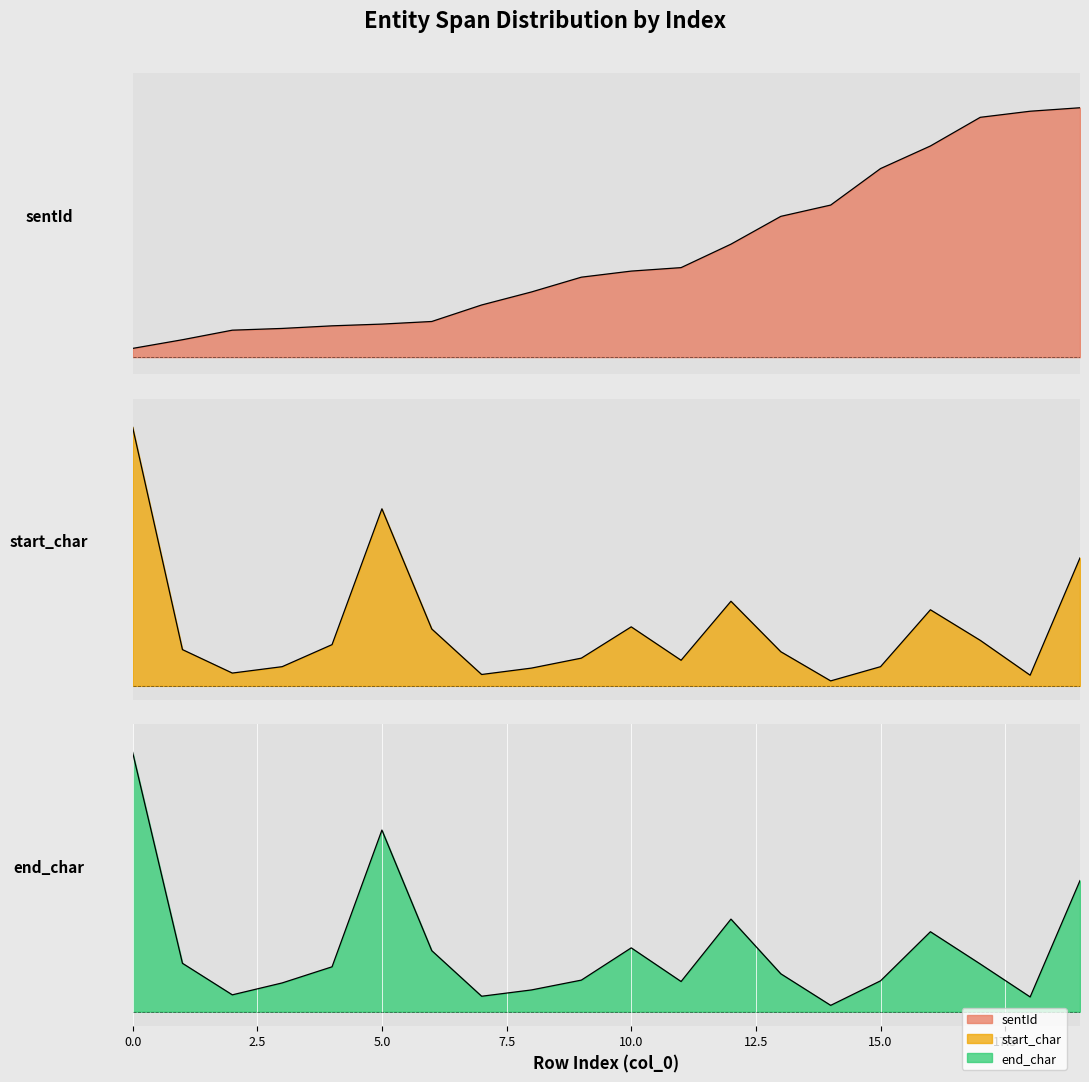

Between 0 and 8, which series saw the biggest shift?

start_char